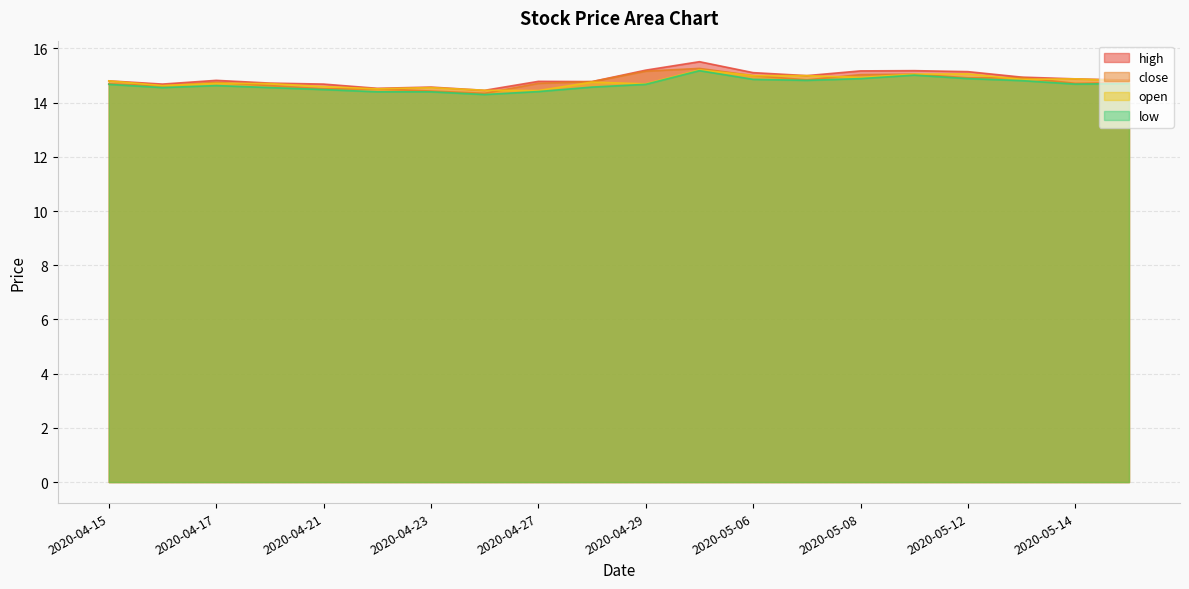

What is the label of the 5th point from the right?

2020-05-11